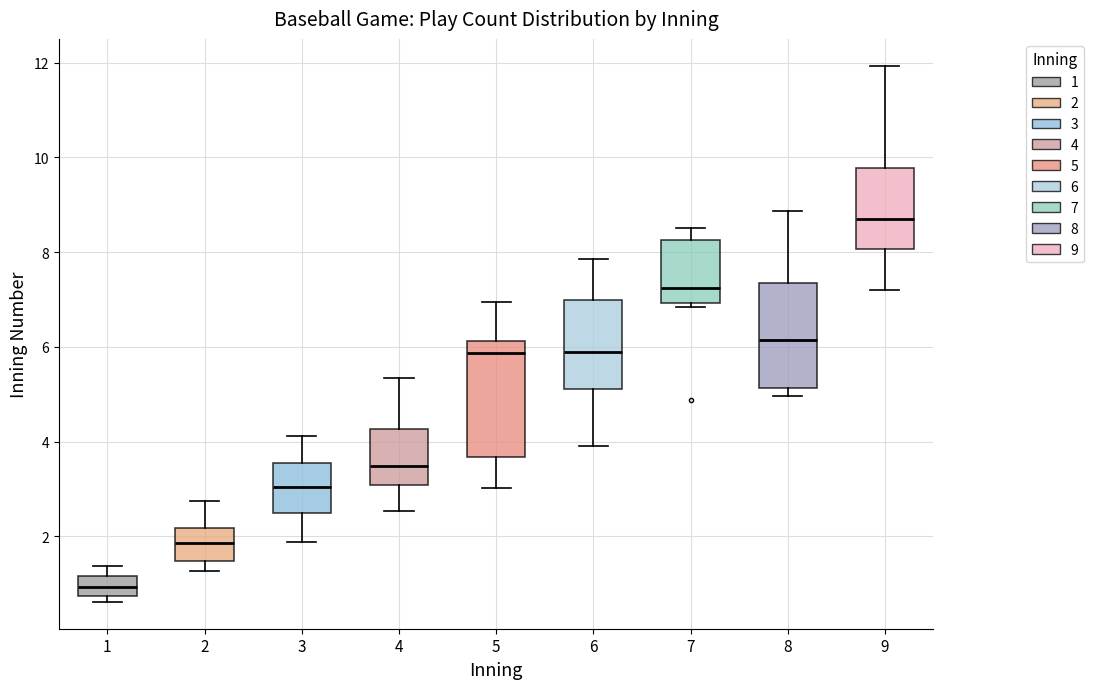

Reading left to right, transcribe this box plot: for each box, give where its median line is, the range the box spans, and where its two whiskers end, as read against the y-axis. The values are not printed on the chart, so give them approximately, as read against the axis.

1: median 1.0, box 0.8 to 1.2, whiskers 0.6 to 1.4
2: median 1.8, box 1.4 to 2.2, whiskers 1.2 to 2.8
3: median 3.0, box 2.4 to 3.6, whiskers 1.8 to 4.2
4: median 3.4, box 3.0 to 4.2, whiskers 2.6 to 5.4
5: median 5.8, box 3.6 to 6.2, whiskers 3.0 to 7.0
6: median 5.8, box 5.2 to 7.0, whiskers 4.0 to 7.8
7: median 7.2, box 7.0 to 8.2, whiskers 6.8 to 8.6
8: median 6.2, box 5.2 to 7.4, whiskers 5.0 to 8.8
9: median 8.8, box 8.0 to 9.8, whiskers 7.2 to 12.0